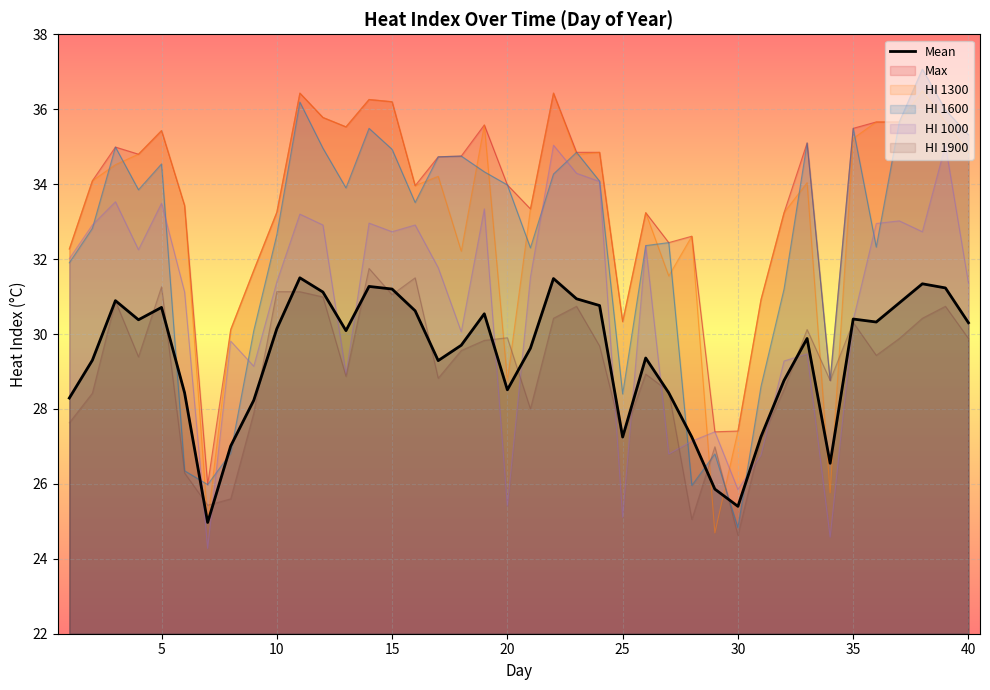

The Mean series shows 18.8 at 25. True or false?

False